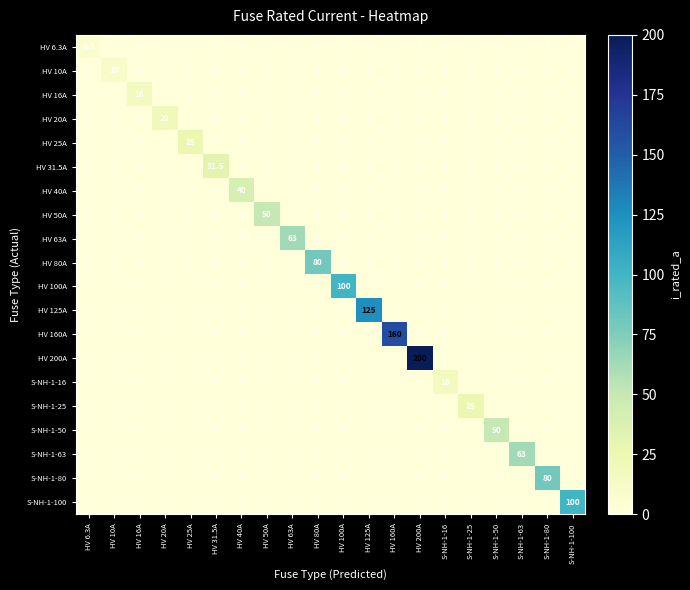

What is the difference between the maximum and minimum values in the HV 25A series?

25.0